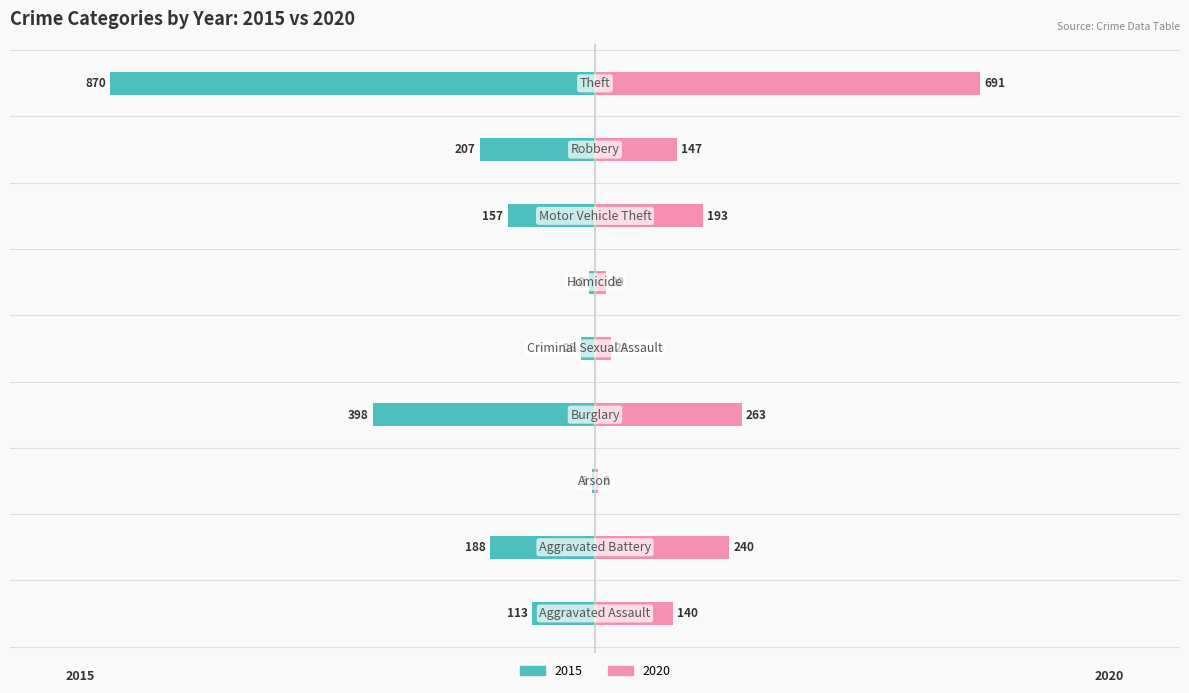

What is the value of the 2015 bar at the 6th from the left?

-10